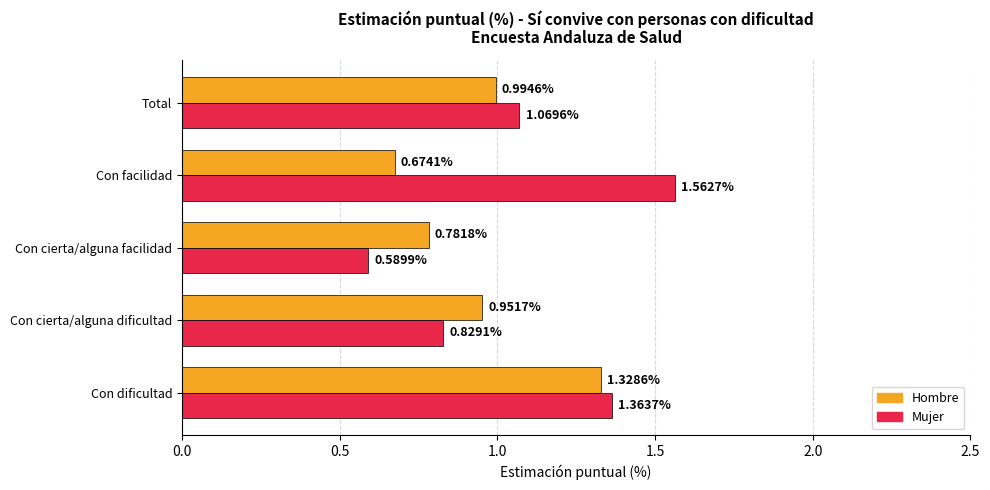

Rank the series at Con facilidad from highest to lowest value.

Mujer, Hombre